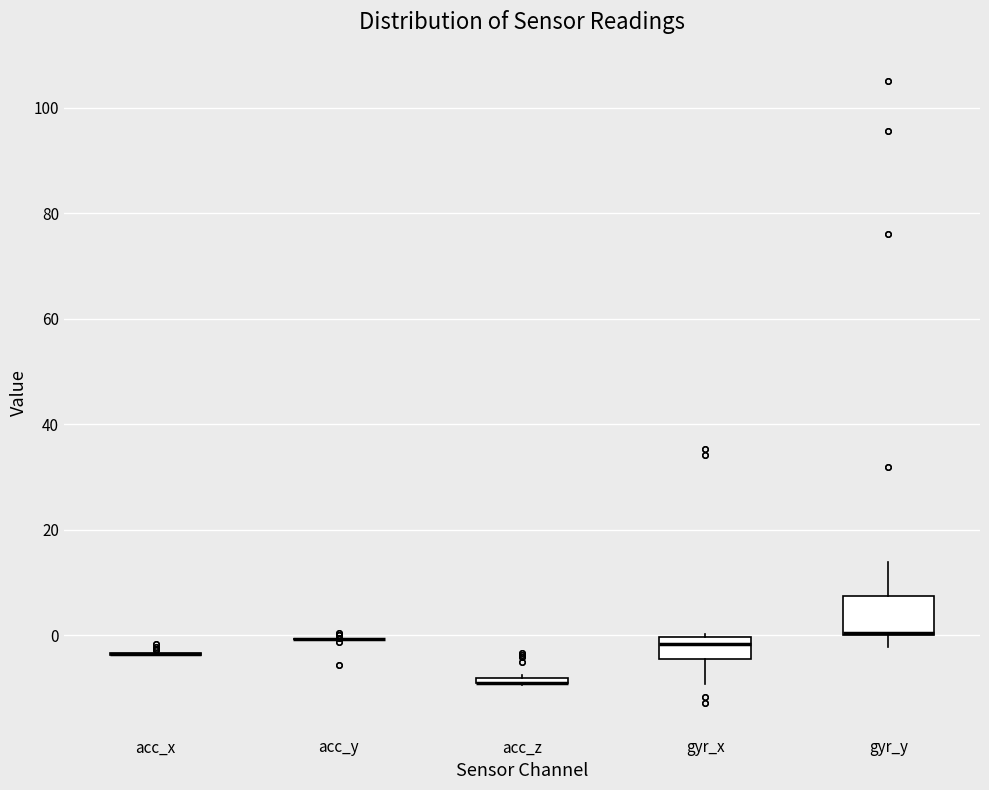

Which box is the tallest, from its lower edge to its upper edge?

gyr_y